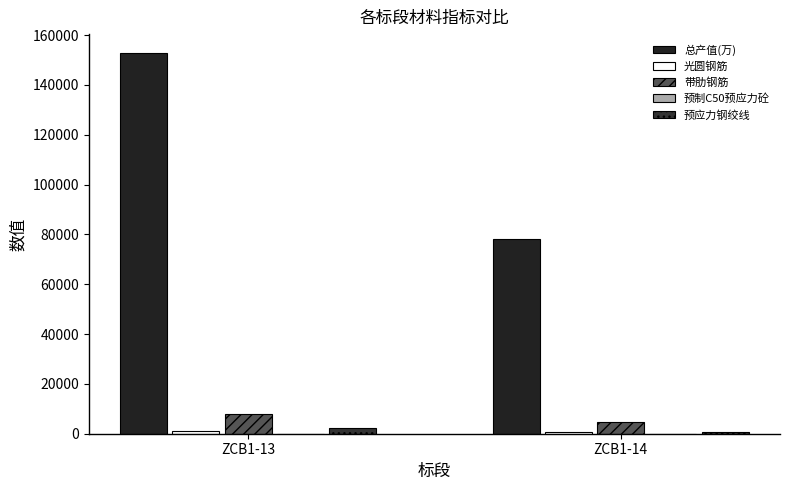

What is the total value across all series at ZCB1-14?

84421.0